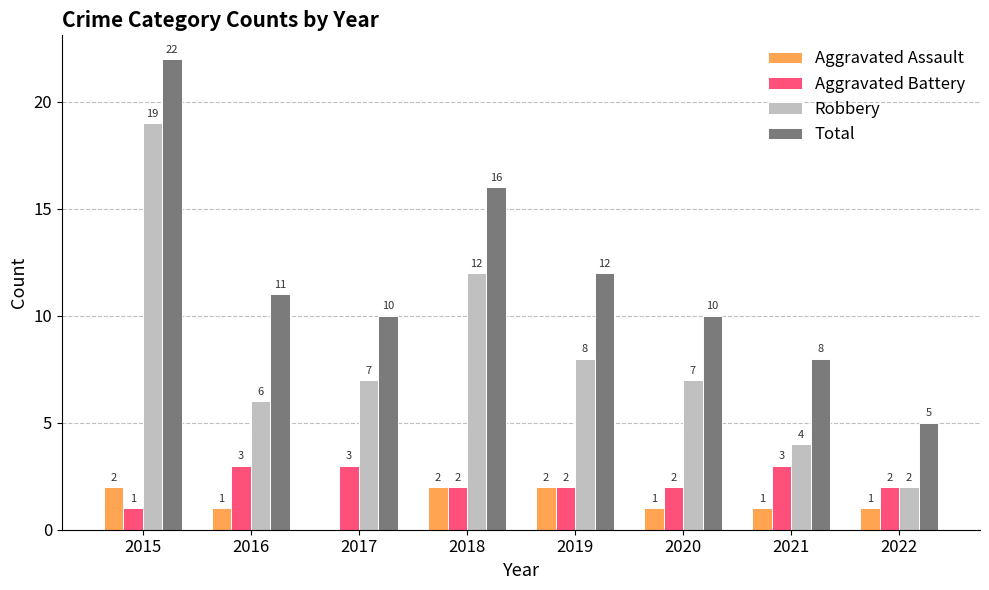

The value of Aggravated Battery at 2022 is 2. True or false?

True